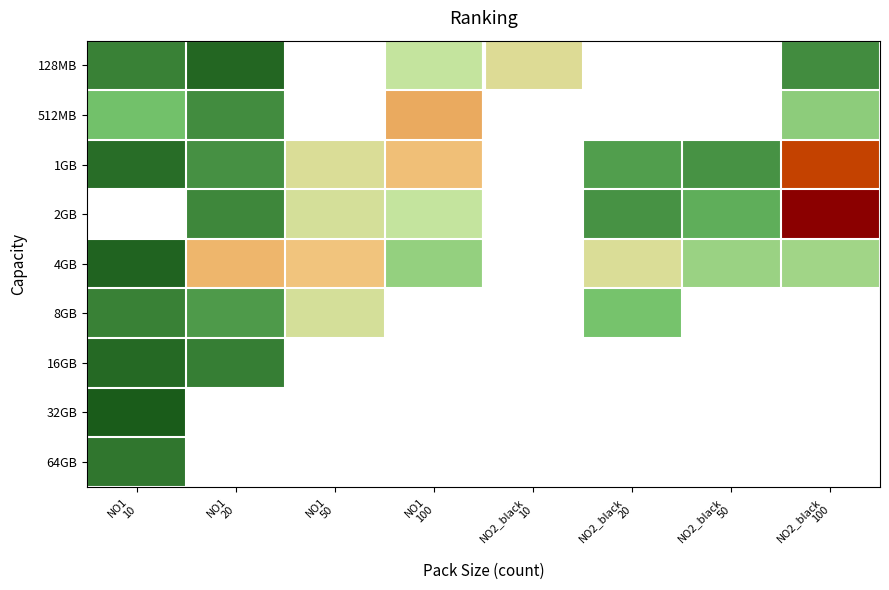

At which category does the chart reach its peak across all series?

NO2_black
100